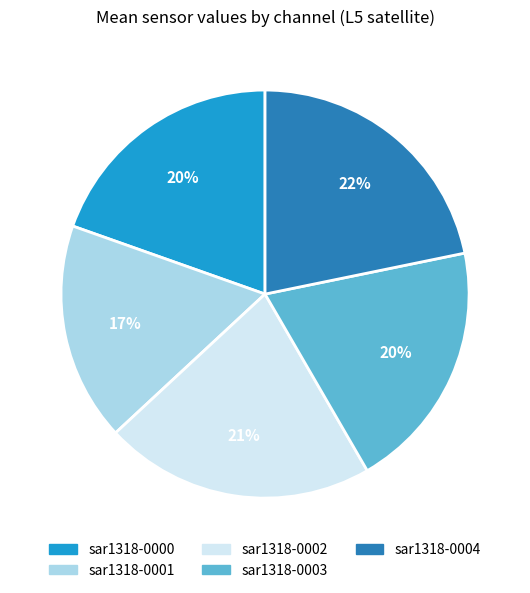

Is there any slice that represents more than half of the pie?

No